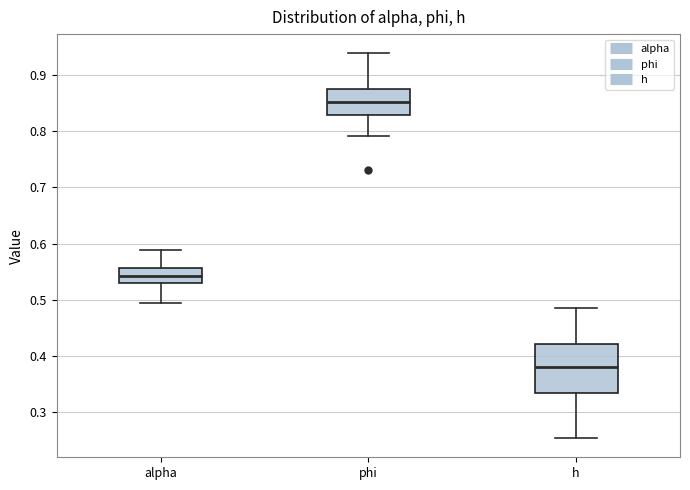

Reading left to right, transcribe this box plot: for each box, give where its median line is, the range the box spans, and where its two whiskers end, as read against the y-axis. The values are not printed on the chart, so give them approximately, as read against the axis.

alpha: median 0.54, box 0.53 to 0.56, whiskers 0.49 to 0.59
phi: median 0.85, box 0.83 to 0.87, whiskers 0.79 to 0.94
h: median 0.38, box 0.33 to 0.42, whiskers 0.25 to 0.49